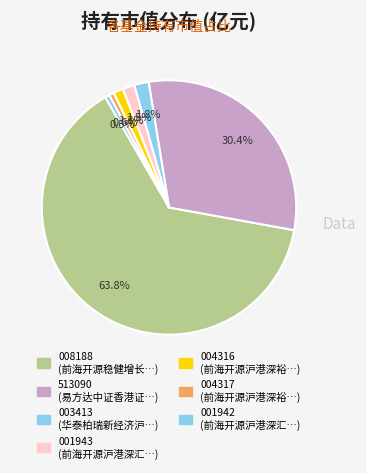

Count the number of slices in the pie.

7